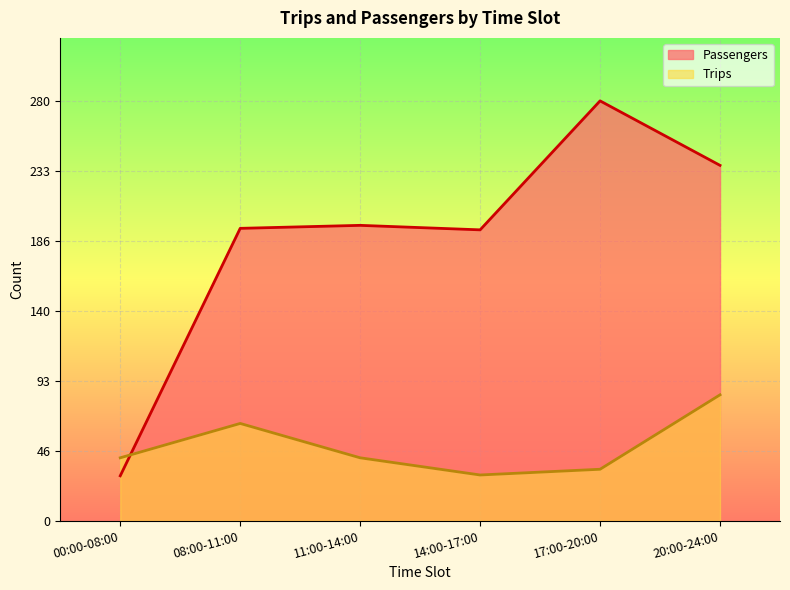

What is the value of the Passengers point at the 4th from the left?

194.0